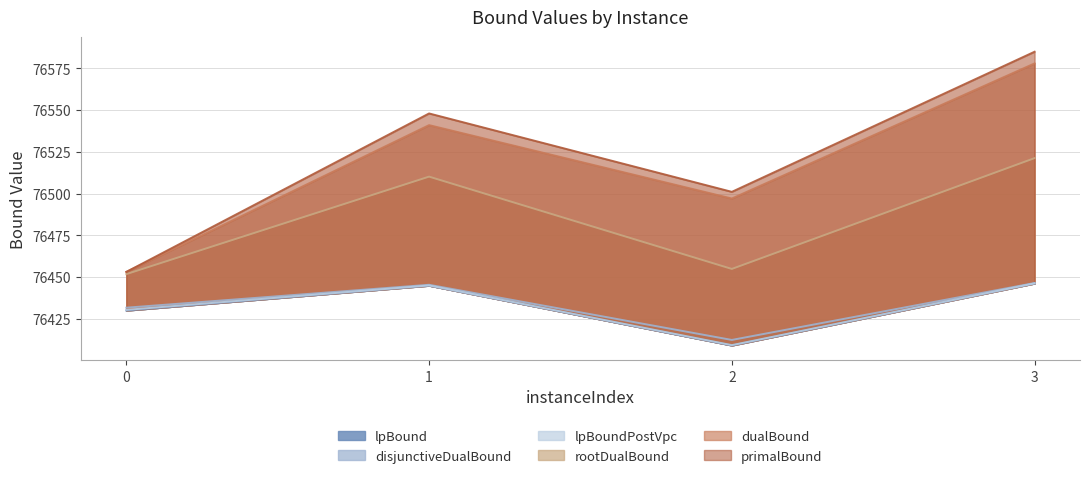

Count the dualBound values in the range 76497 to 76578.

3